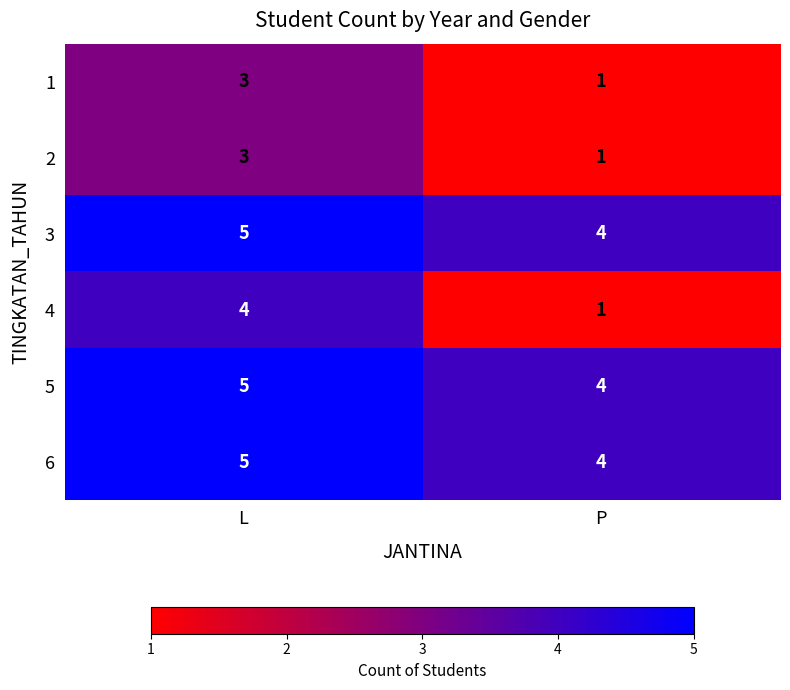

The value of 6 at L is 3. True or false?

False